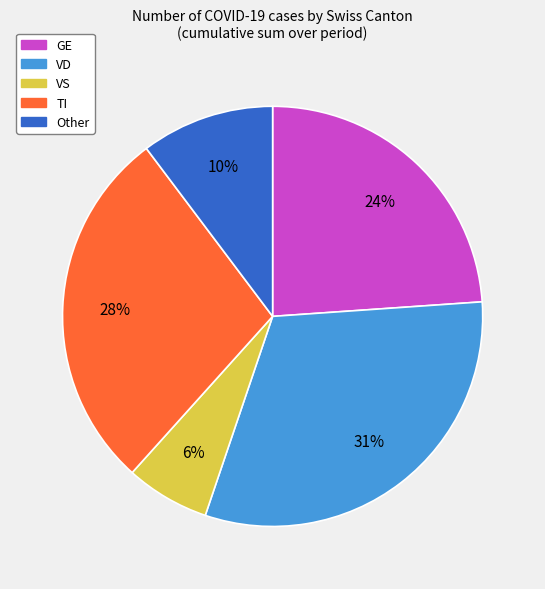

To the nearest percent, what portion does VD represent?

31%